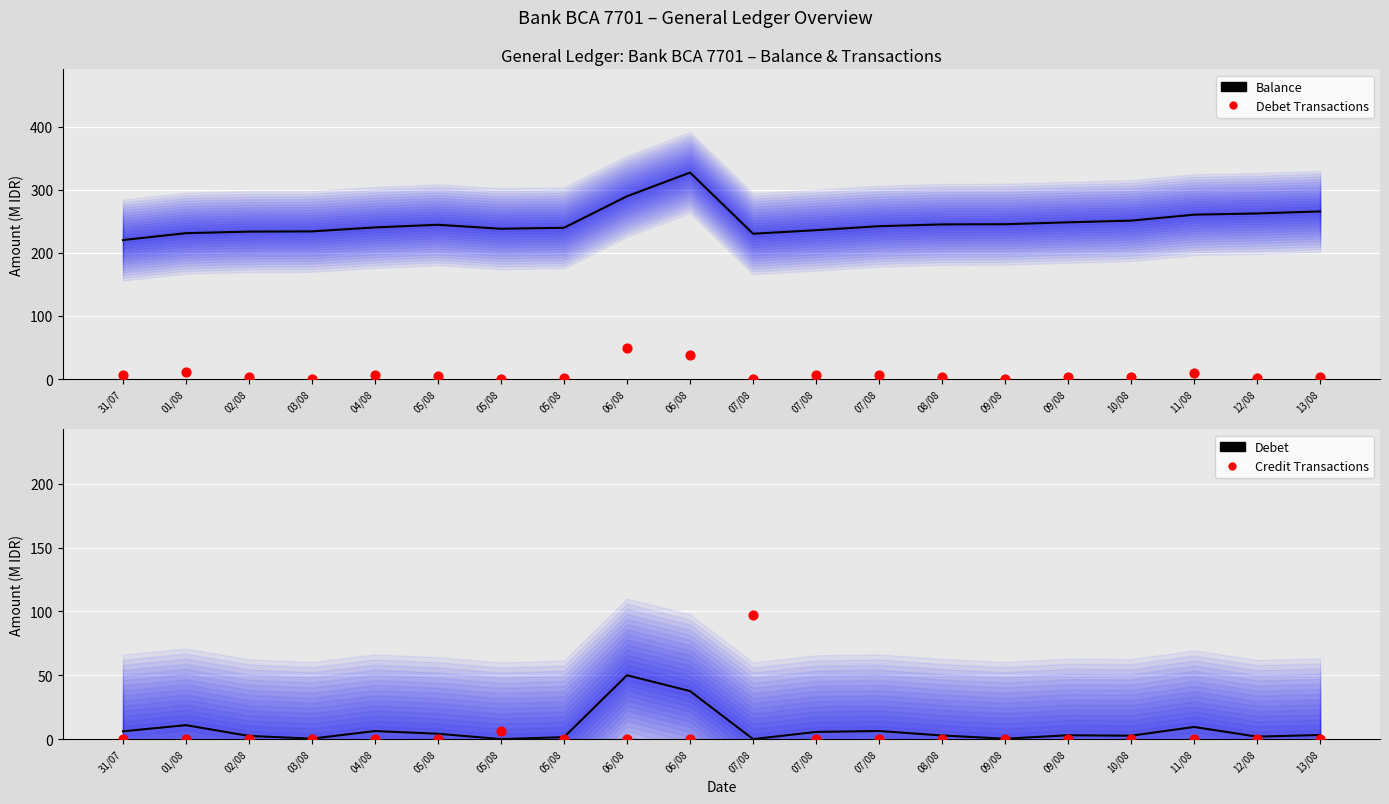

At which category is the sum across all series the highest?

06/08